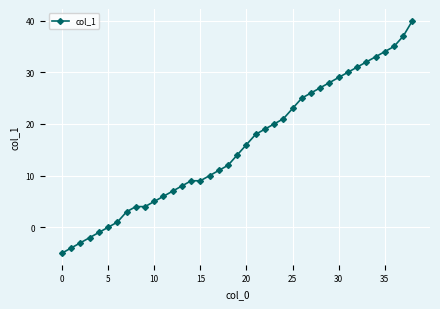

What is the sum of all values?

612